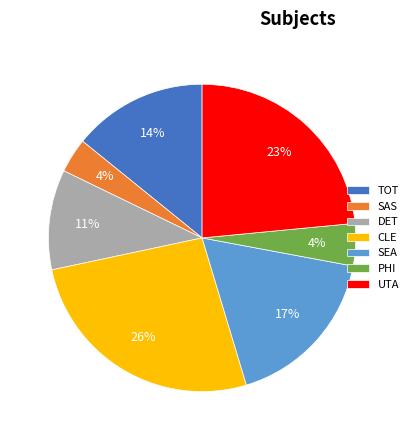

True or false: SEA accounts for 6% of the total.

False